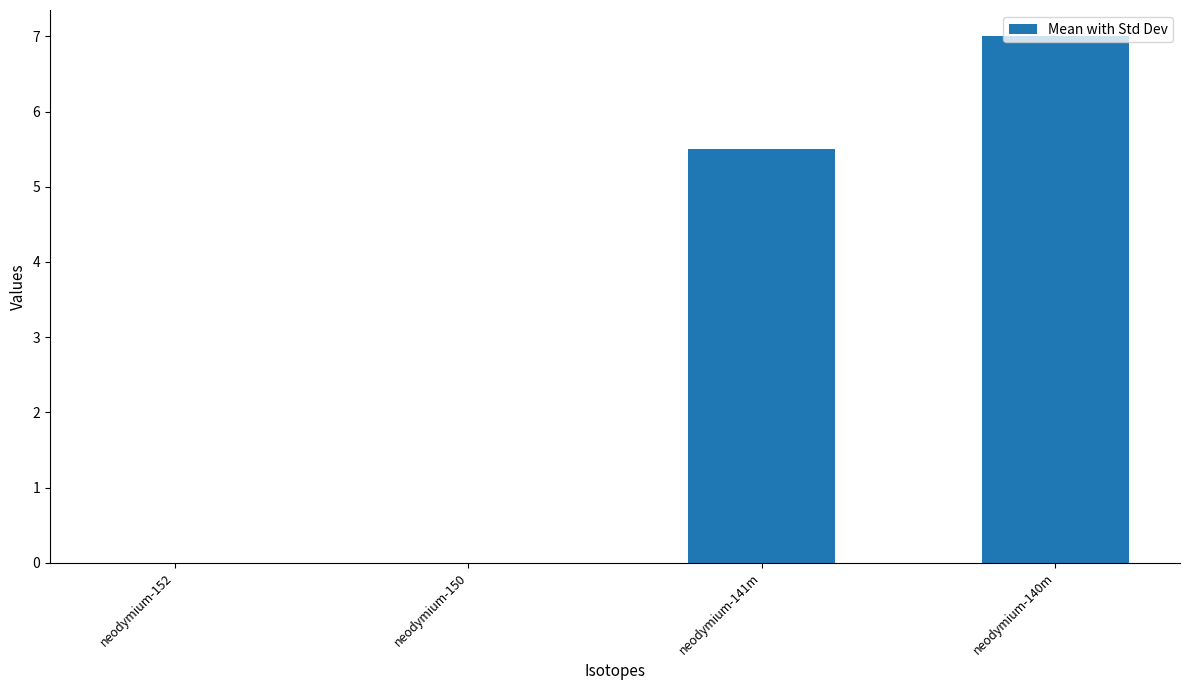

True or false: the data shows 0.0 at neodymium-150.

True